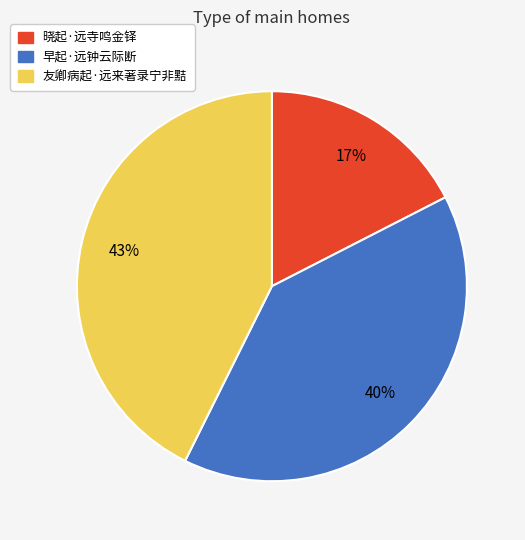

To the nearest percent, what is the combined percentage of 早起·远钟云际断 and 友卿病起·远来著录宁非黠?

83%